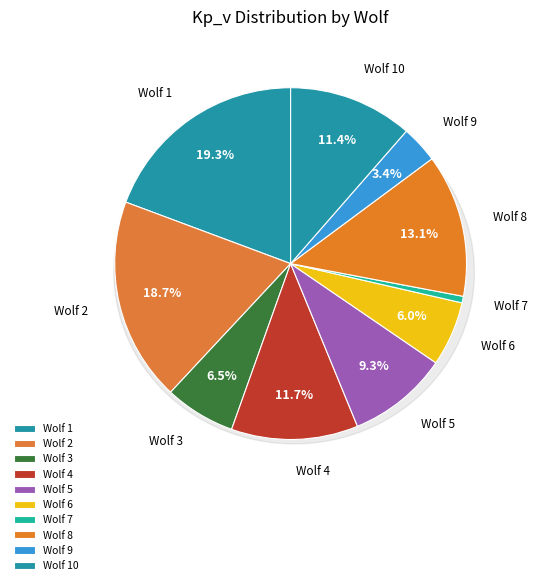

Rank the categories by value from lowest to highest.

Wolf 7, Wolf 9, Wolf 6, Wolf 3, Wolf 5, Wolf 10, Wolf 4, Wolf 8, Wolf 2, Wolf 1